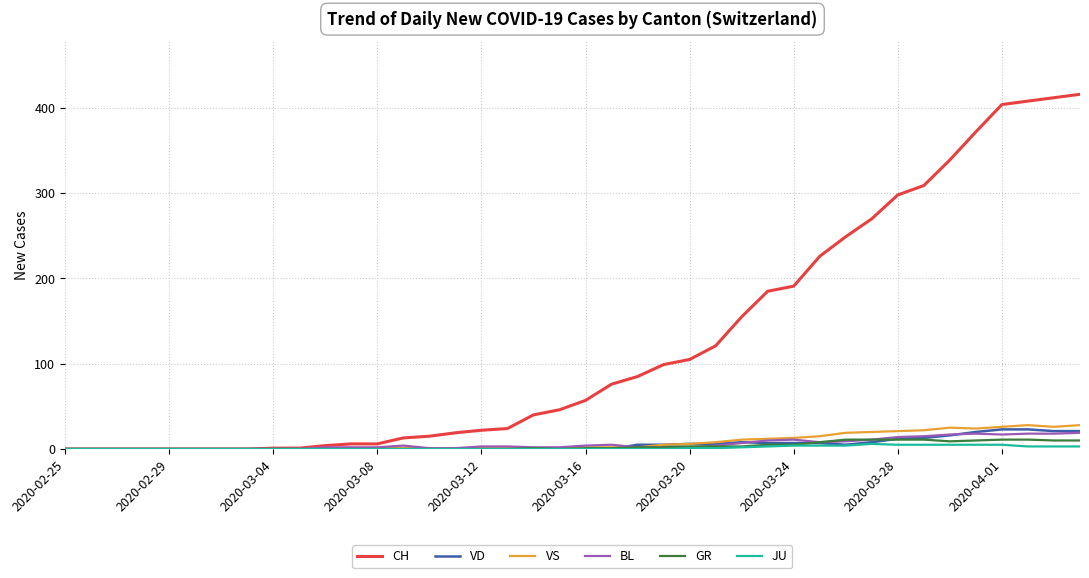

What is the maximum value shown in the chart?

416